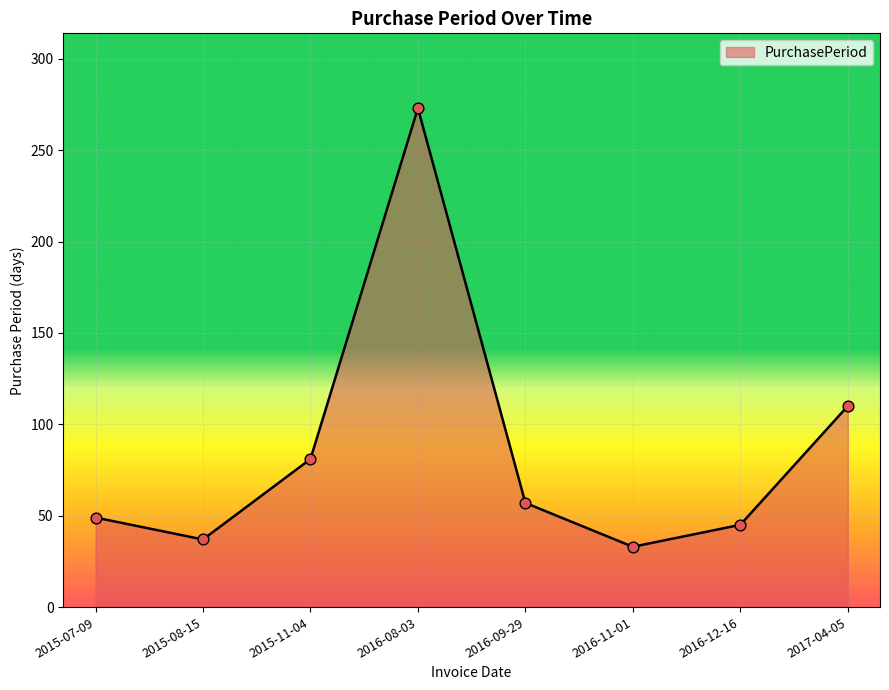

Approximately how many times larger is the value at 2016-12-16 compared to 2016-08-03?

0.2